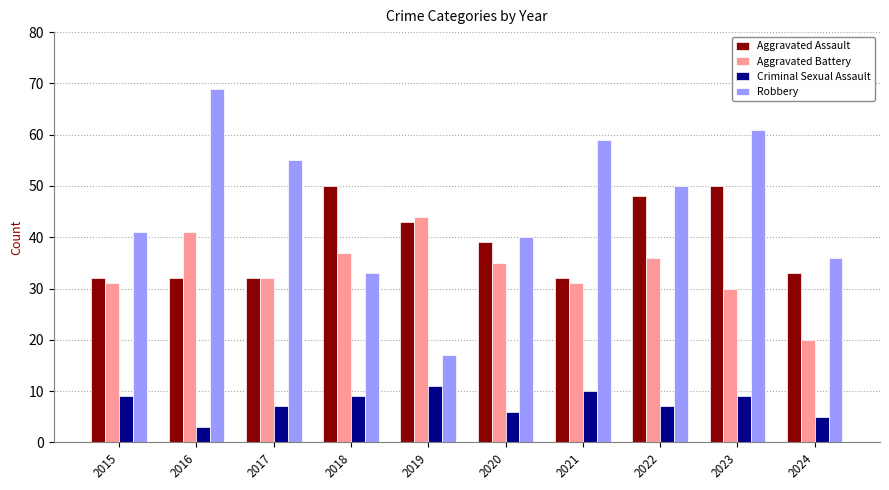

At which category does the chart reach its peak across all series?

2016